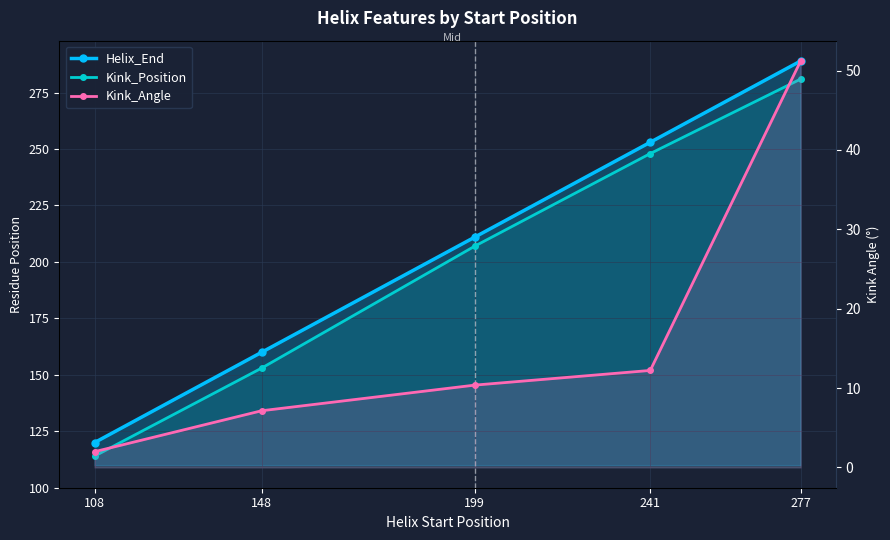

True or false: Kink_Angle has a value of 12.8 at 148.

False